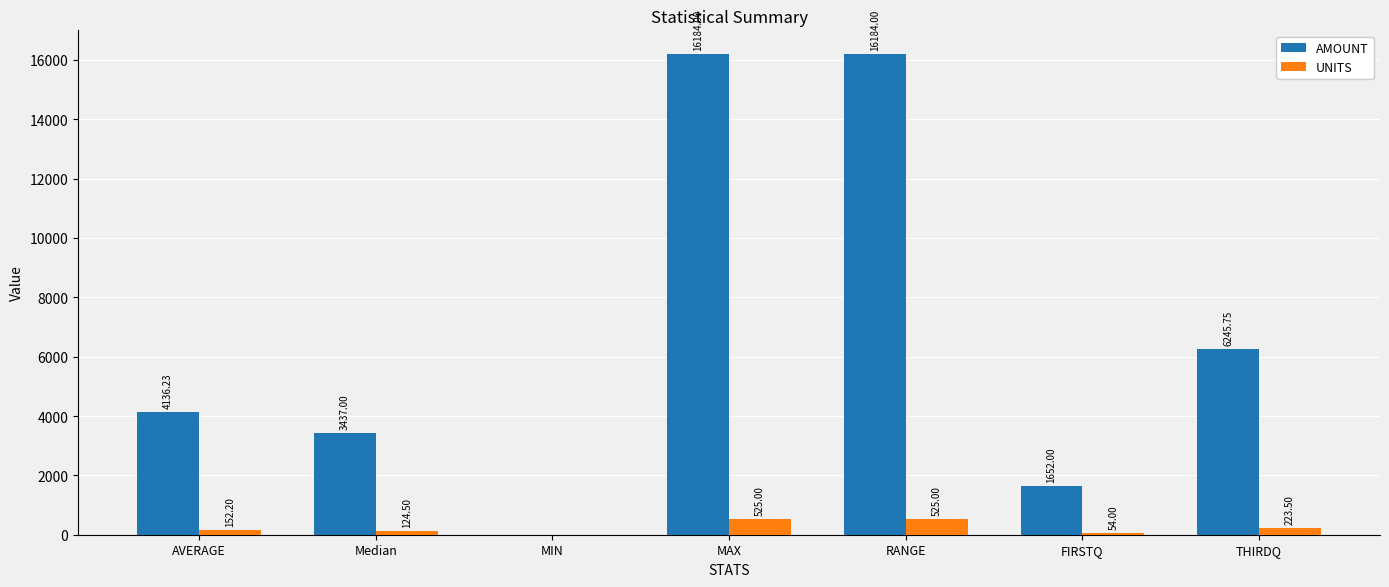

Is the value of AMOUNT at Median greater than the value of UNITS at MIN?

Yes